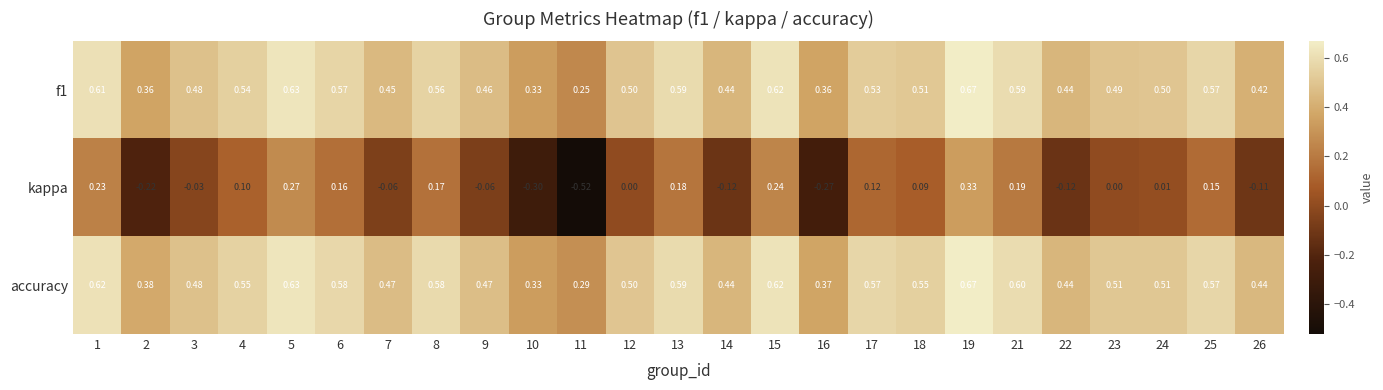

At how many categories does at least one series exceed 0?

25